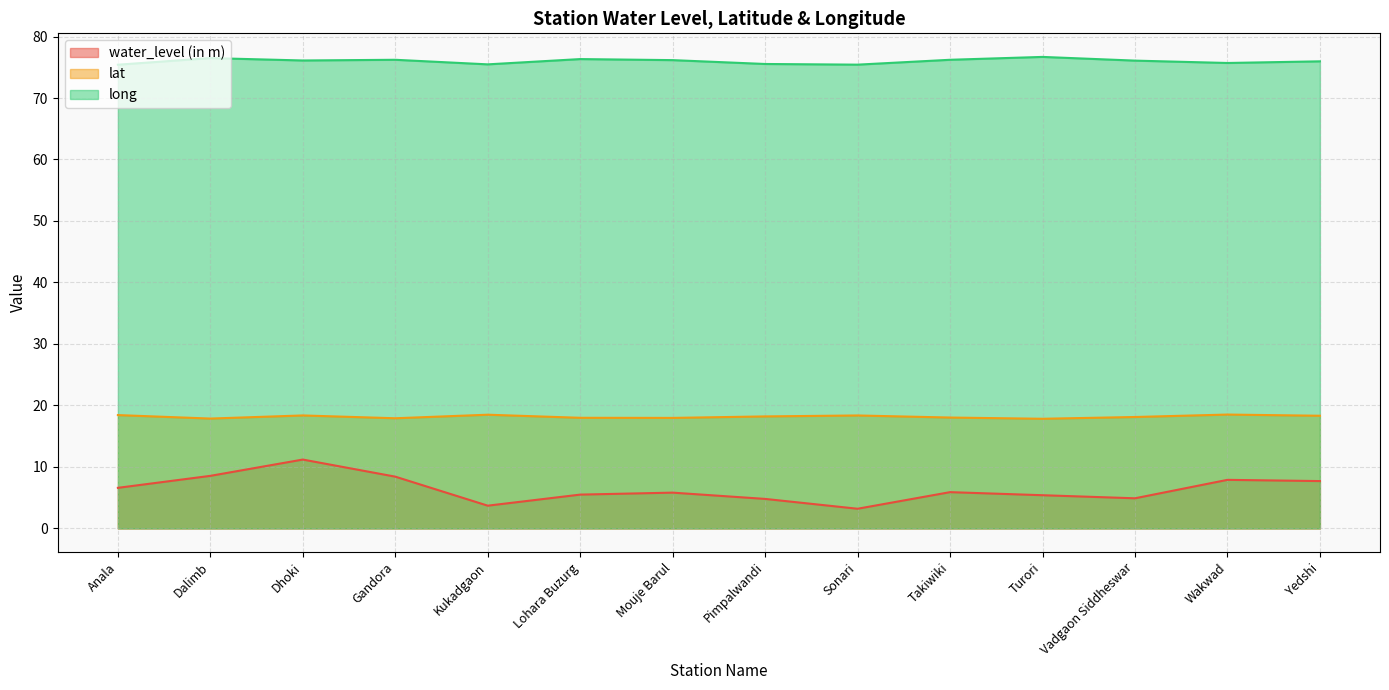

What is the difference between the maximum and minimum values in the water_level (in m) series?

8.0